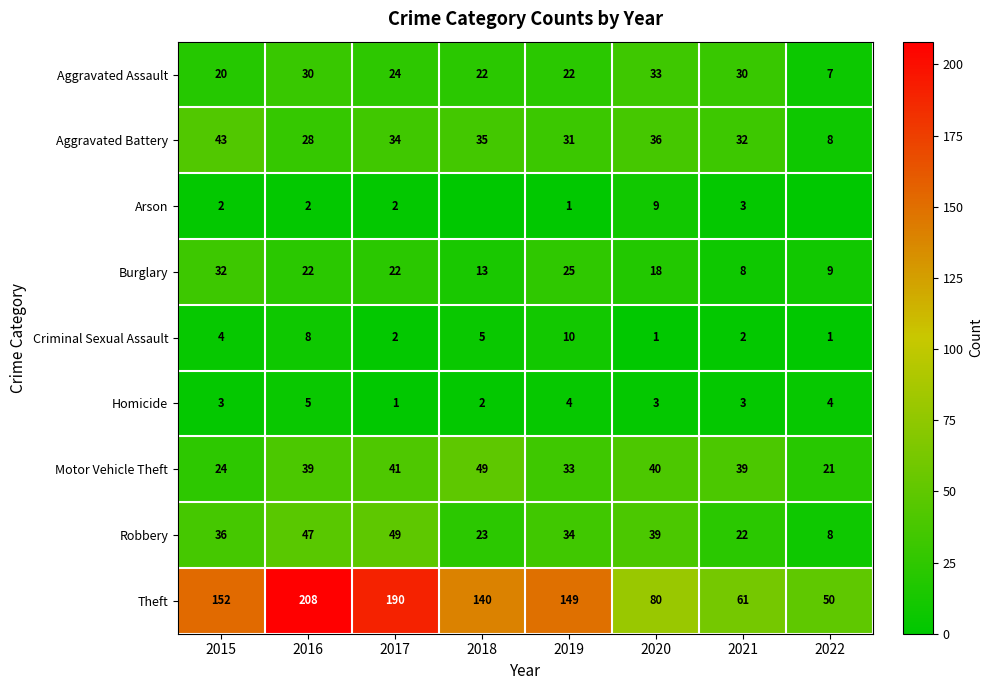

Which label corresponds to the smallest value in the chart?

2018